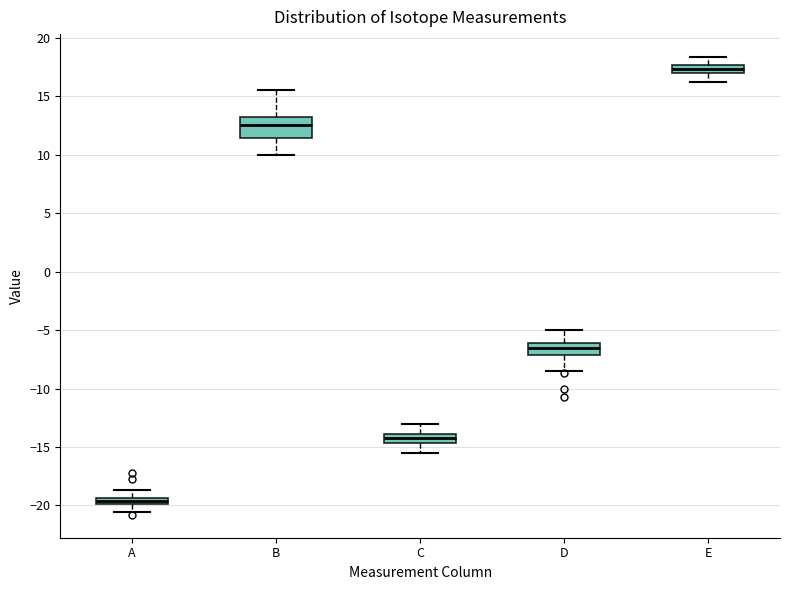

Where is the lower edge of the box for D on the y-axis? The values are not printed on the chart, so give them approximately, as read against the axis.

-7.0